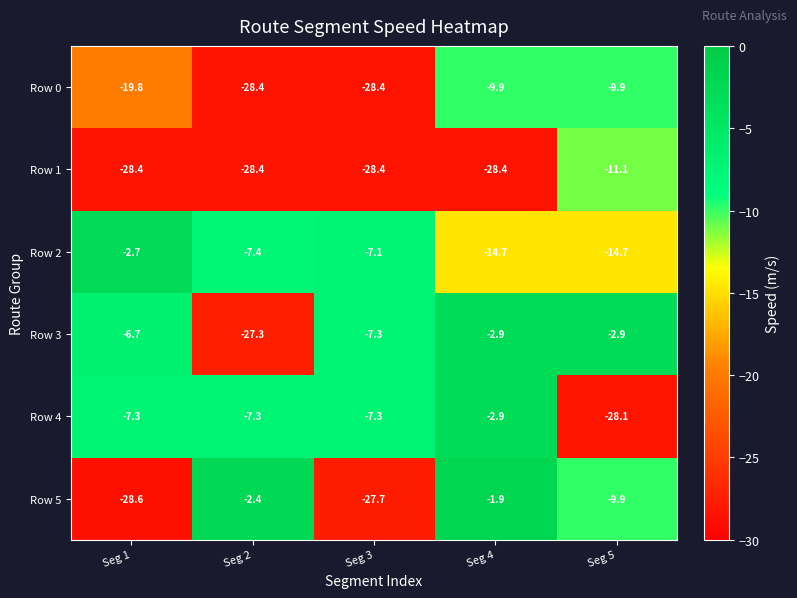

What is the difference between the highest and lowest values at Seg 1?

25.9